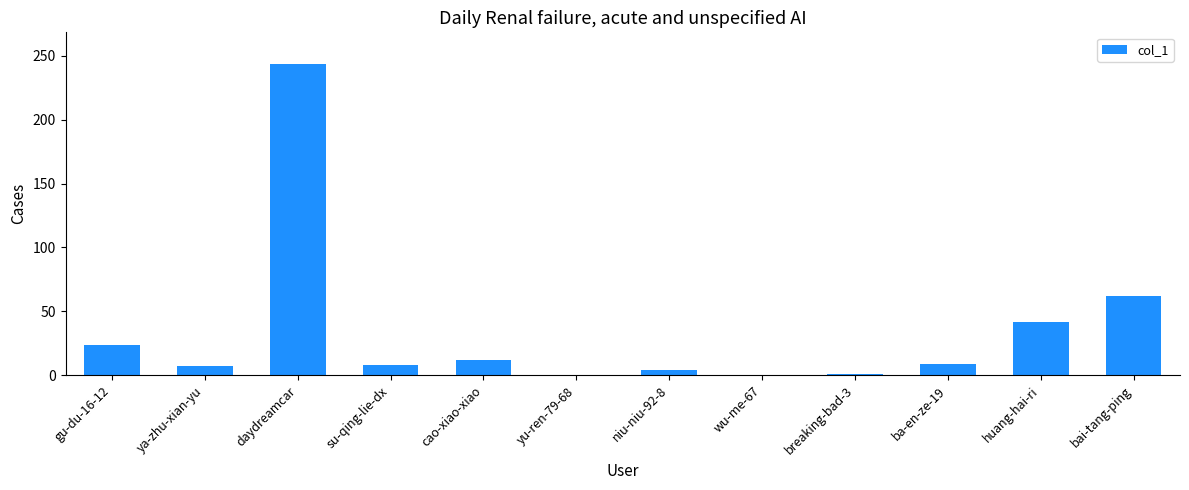

Count the number of categories in the chart.

12